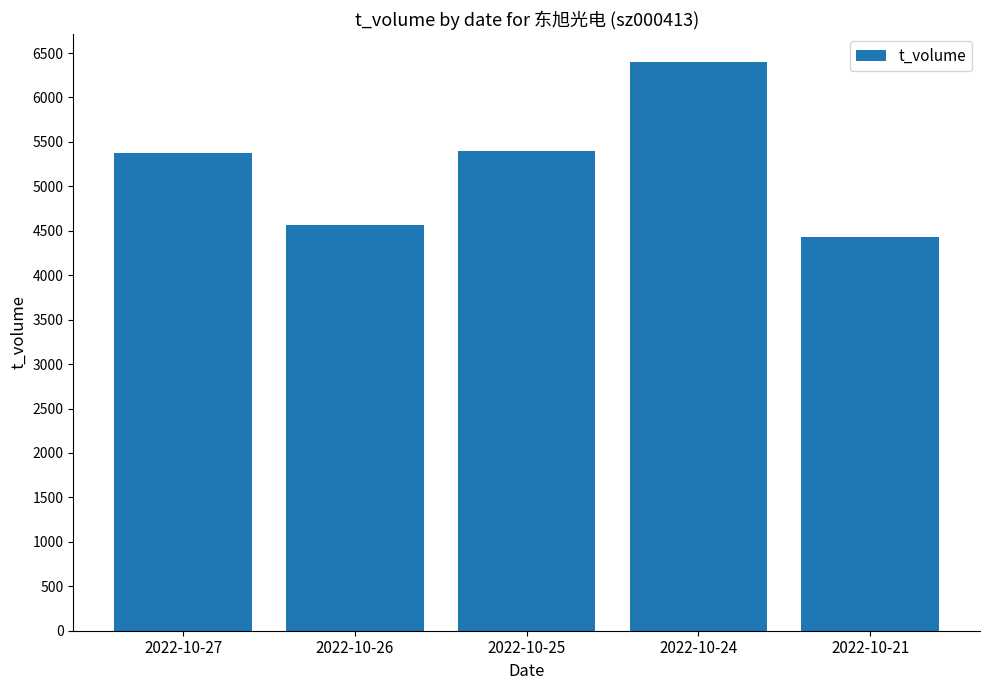

Count the number of data series in this chart.

1